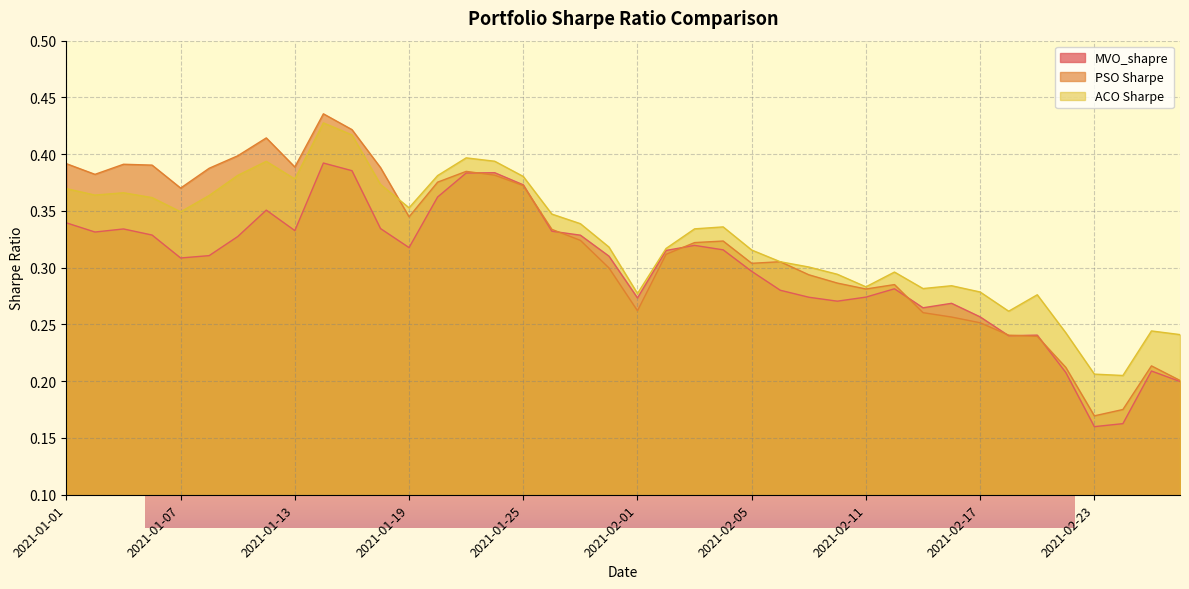

What is the difference between the maximum and minimum values in the PSO Sharpe series?

0.3